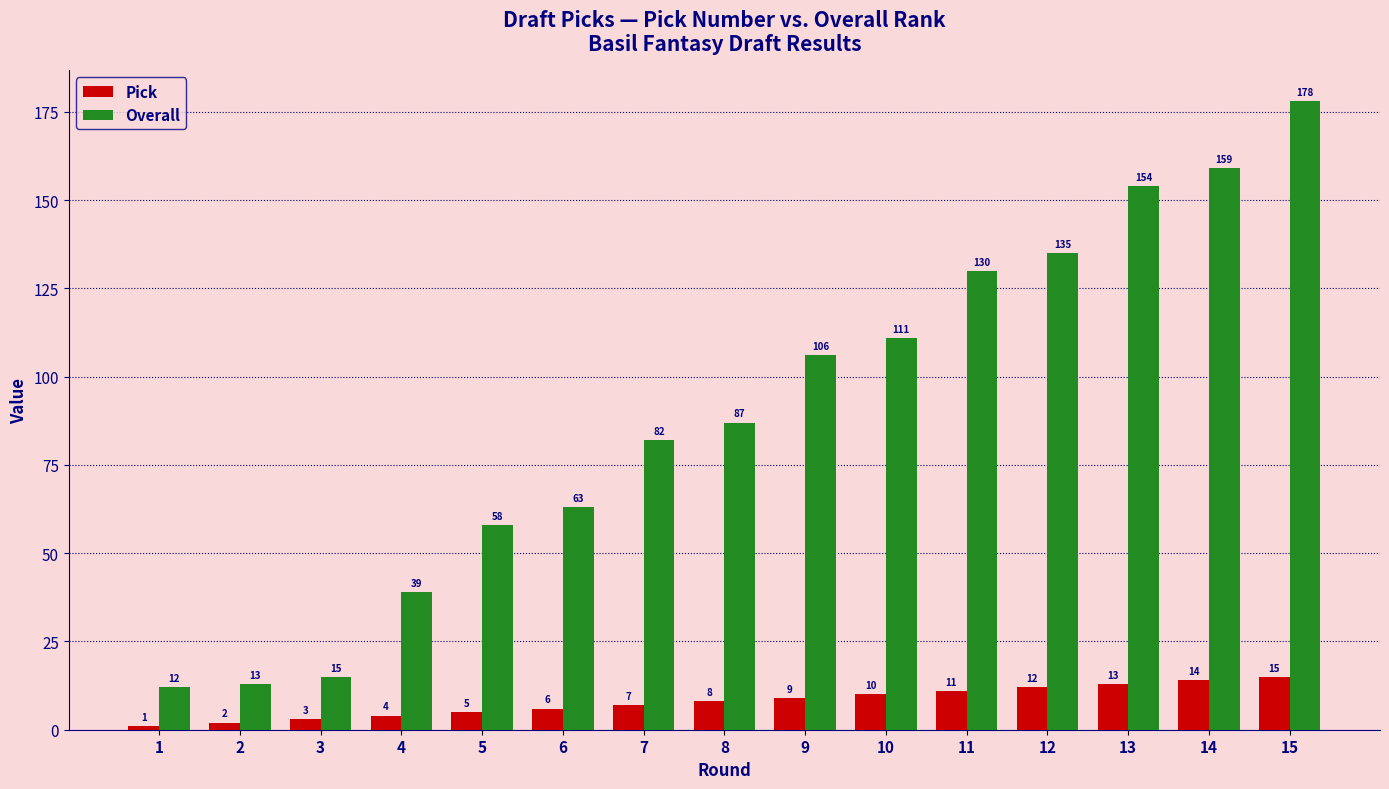

How many bars are there in total?

30